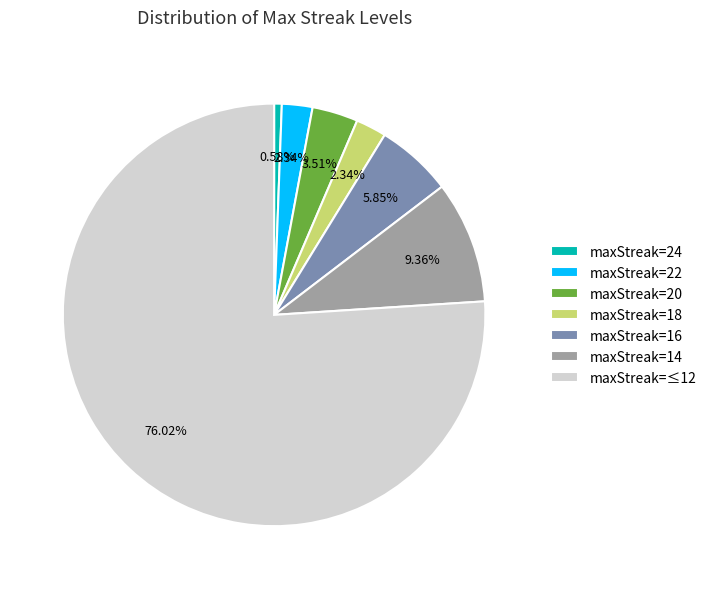

Combined, do maxStreak=24 and maxStreak=16 account for over 50%?

No